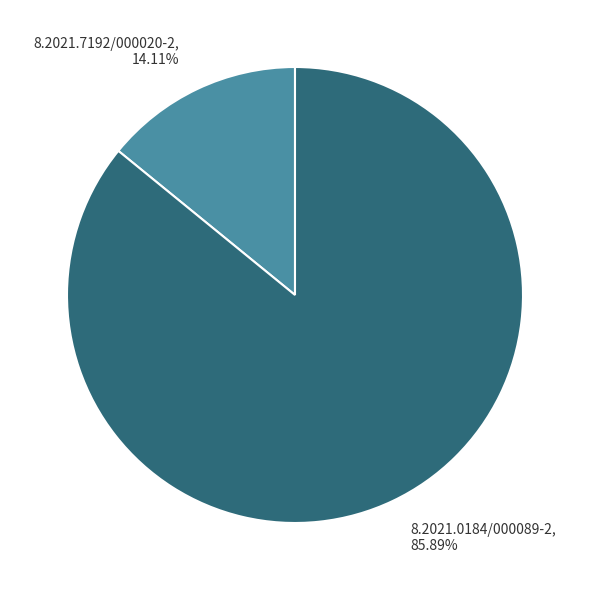

What percentage is the 8.2021.0184/000089-2 slice, to the nearest percent?

86%